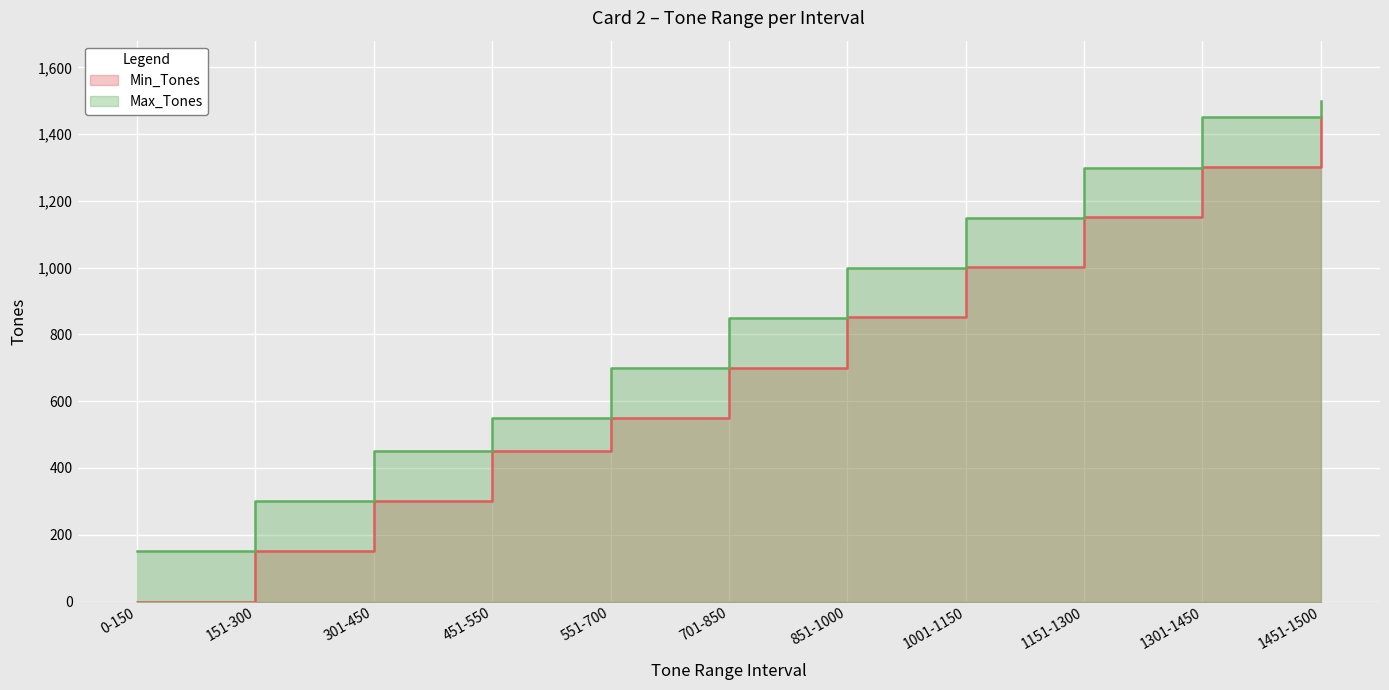

Which series changed the most between 701-850 and 1001-1150?

Min_Tones